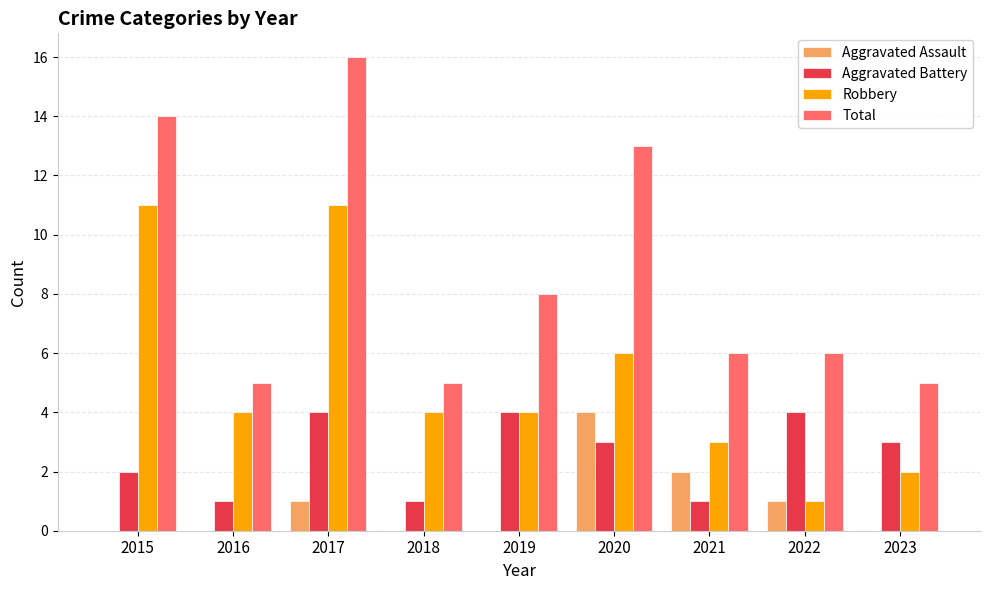

What is the average value of the Total series?

9